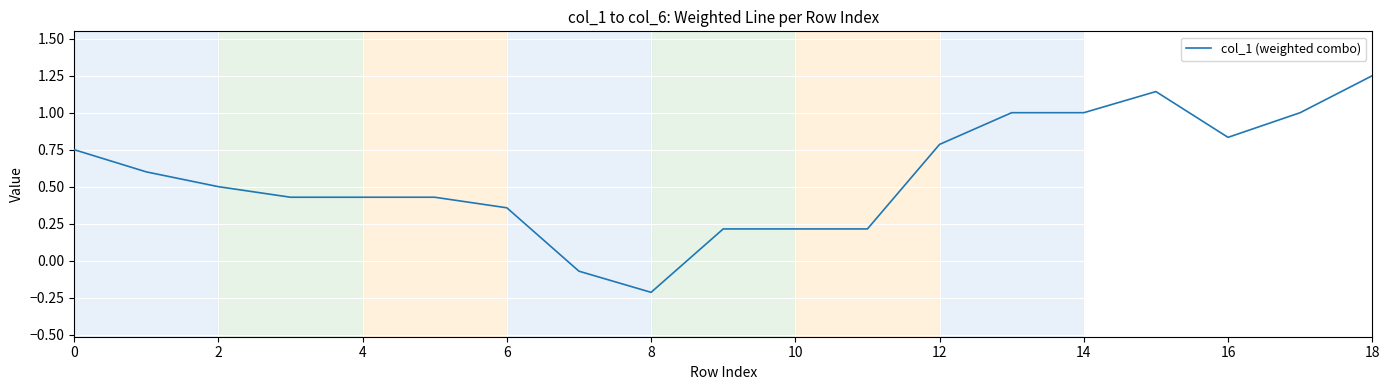

What is the average value?

0.6